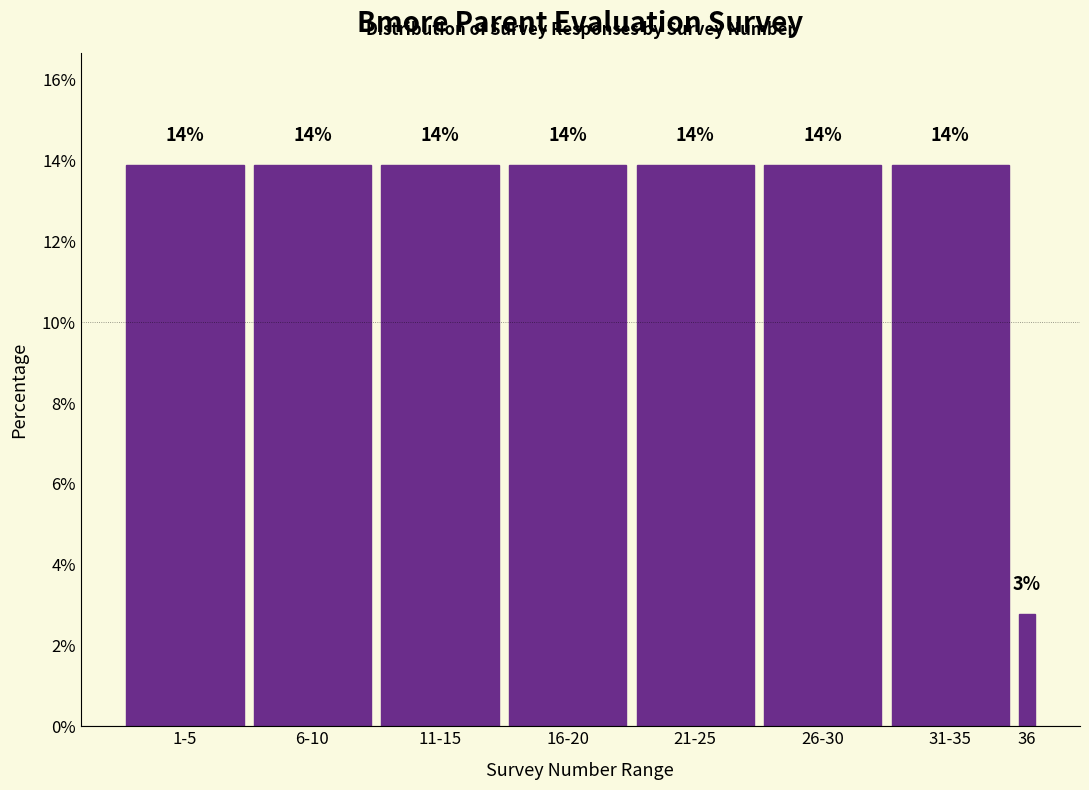

How many bars are there in total?

8